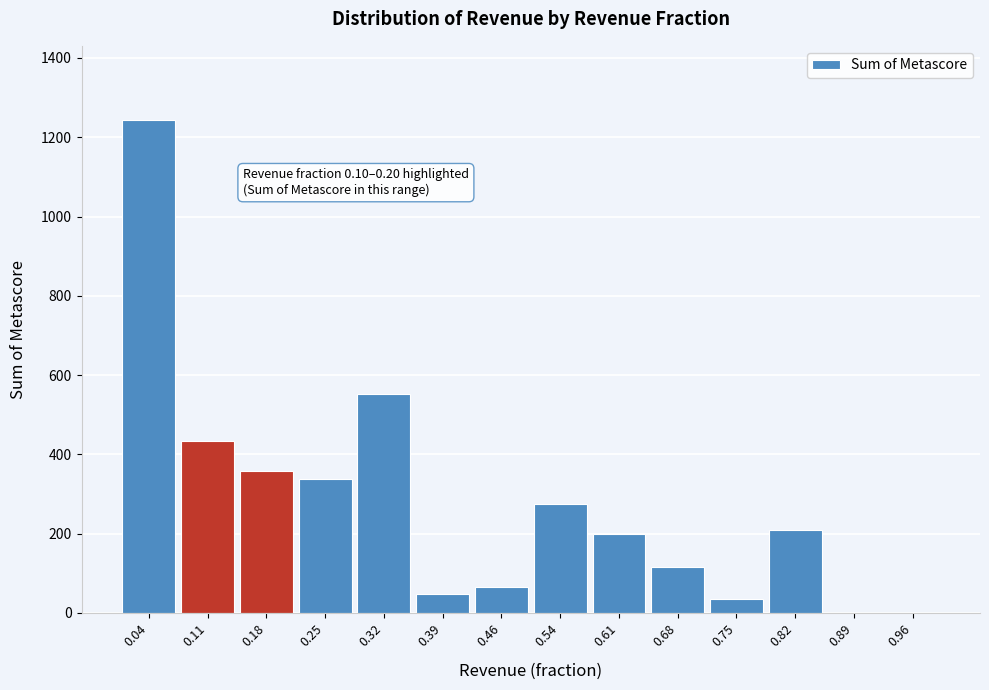

Reading left to right, transcribe all the data shown in this chart.

0.04=1244	0.11=435	0.18=357	0.25=339	0.32=552	0.39=49	0.46=66	0.54=274	0.61=200	0.68=116	0.75=35	0.82=209	0.89=0	0.96=0